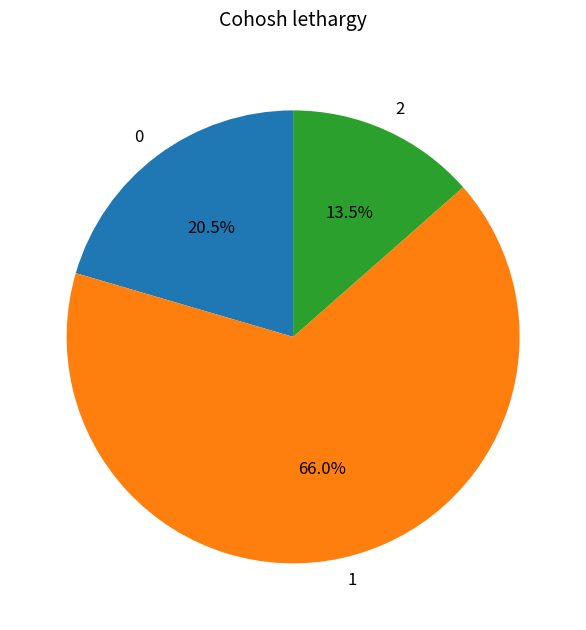

Is there a majority slice in this chart?

Yes